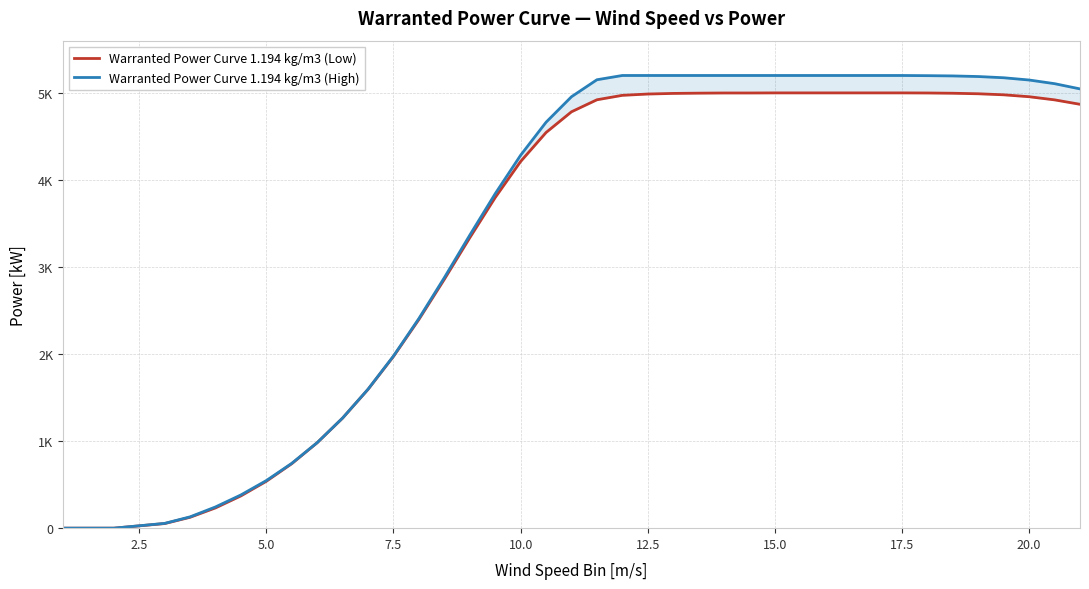

Which series has the largest total across all categories?

Warranted Power Curve 1.194 kg/m3 (High)